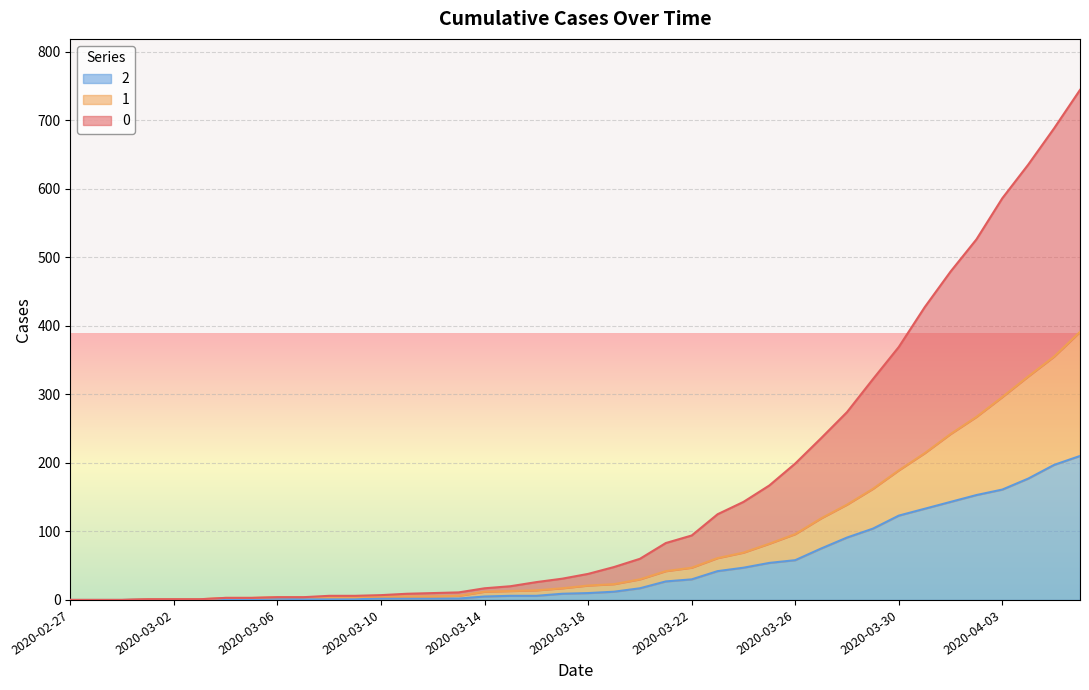

What is the approximate value of 1 at 2020-03-10?

5